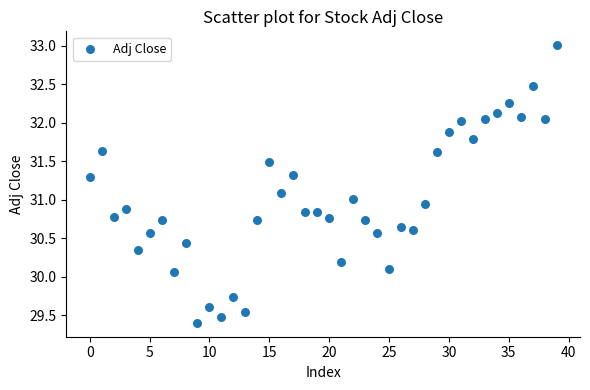

What is the range of Y values (max minus min)?

3.6